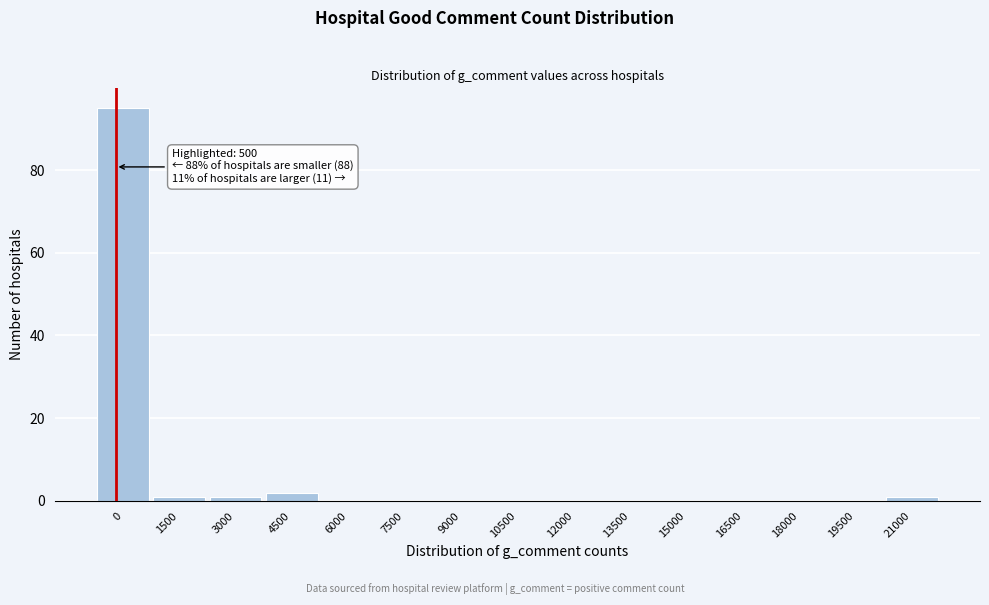

Reading right to left, transcribe all the data shown in this chart.

21000=1	19500=0	18000=0	16500=0	15000=0	13500=0	12000=0	10500=0	9000=0	7500=0	6000=0	4500=2	3000=1	1500=1	0=95